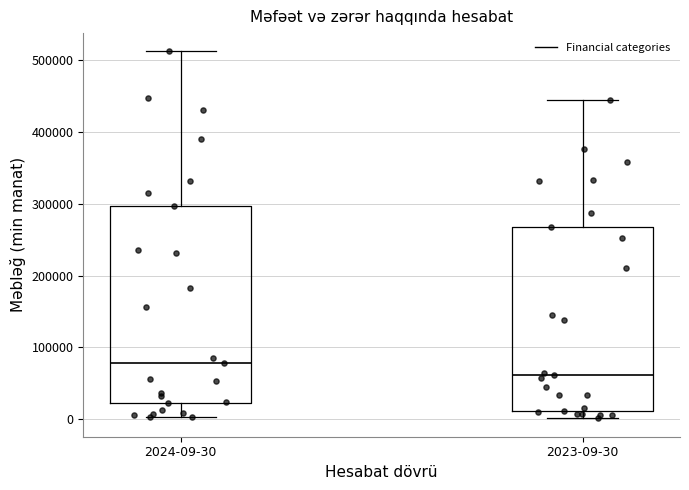

Reading left to right, transcribe this box plot: for each box, give where its median line is, the range the box spans, and where its two whiskers end, as read against the y-axis. The values are not printed on the chart, so give them approximately, as read against the axis.

2024-09-30: median 80000, box 20000 to 300000, whiskers 0 to 510000
2023-09-30: median 60000, box 10000 to 270000, whiskers 0 to 450000